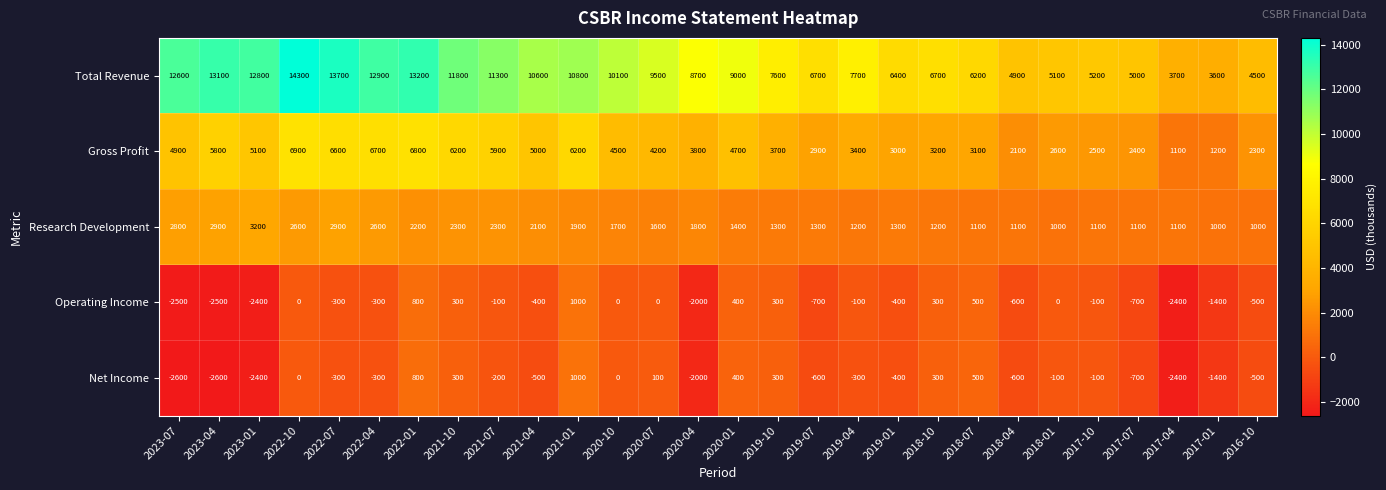

How many categories are shown in the chart?

28